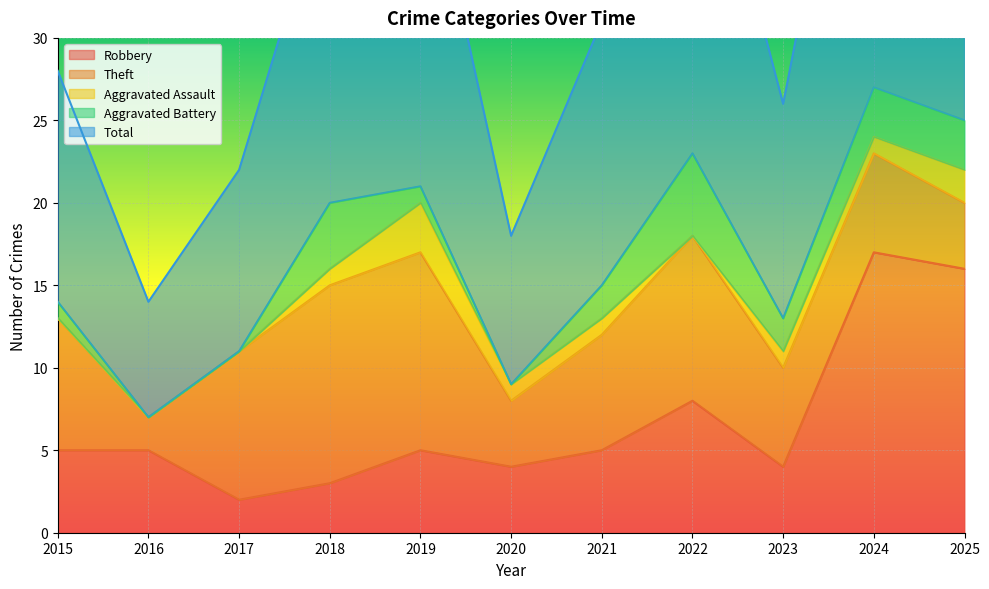

At which label does Aggravated Assault first exceed 1?

2019